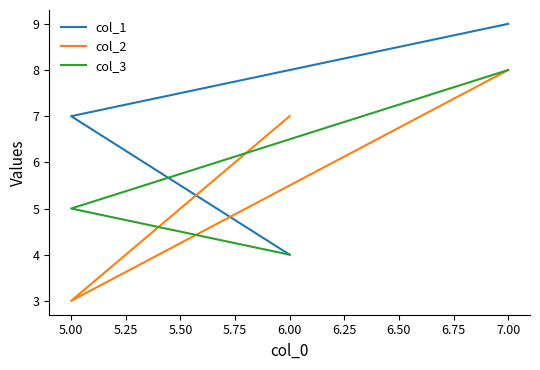

Which label corresponds to the smallest value in the chart?

5.00